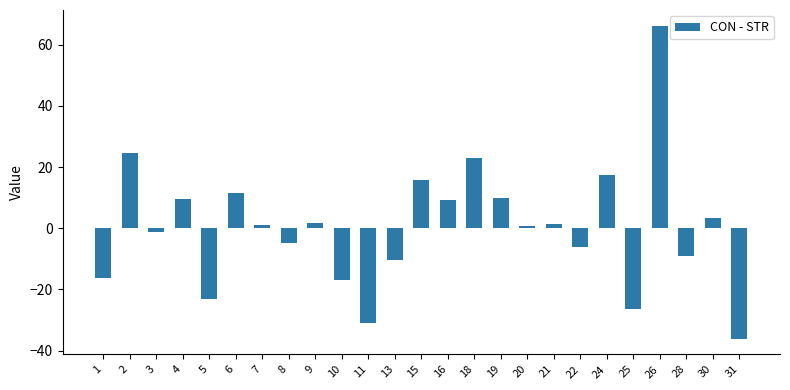

True or false: the data shows -36.1 at 31.

True